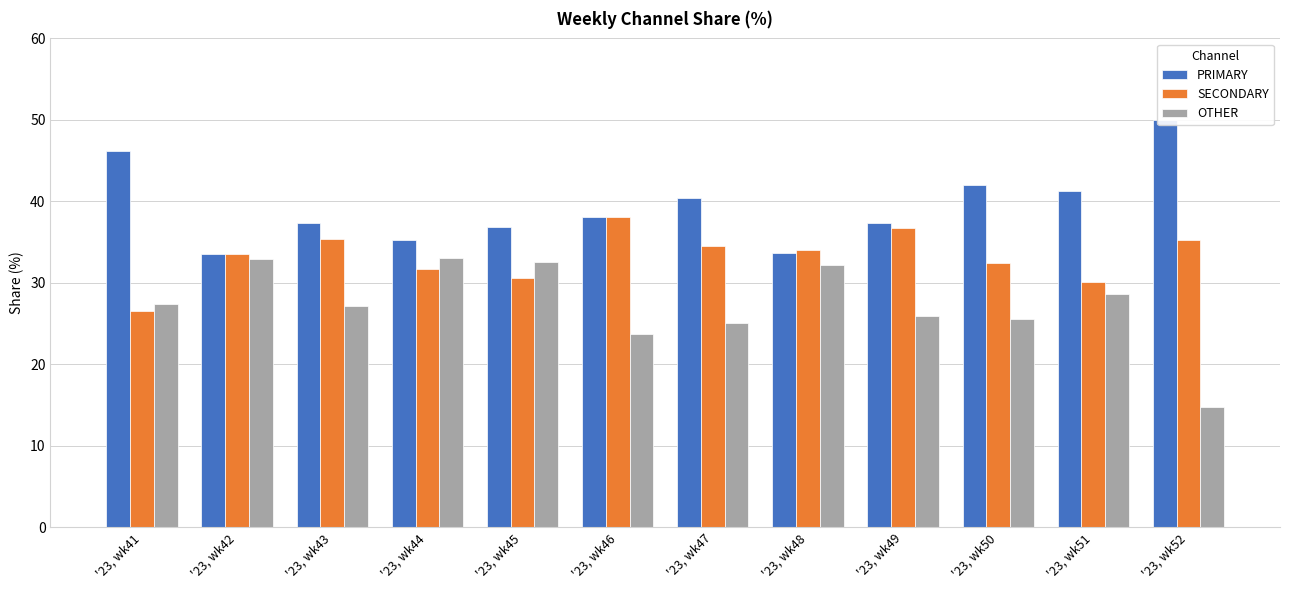

Reading left to right, list all the values displayed in this chart.

PRIMARY: '23, wk41=46.2	'23, wk42=33.5	'23, wk43=37.4	'23, wk44=35.3	'23, wk45=36.9	'23, wk46=38.1	'23, wk47=40.4	'23, wk48=33.7	'23, wk49=37.3	'23, wk50=42.0	'23, wk51=41.2	'23, wk52=50.0
SECONDARY: '23, wk41=26.5	'23, wk42=33.5	'23, wk43=35.4	'23, wk44=31.7	'23, wk45=30.6	'23, wk46=38.1	'23, wk47=34.5	'23, wk48=34.1	'23, wk49=36.7	'23, wk50=32.4	'23, wk51=30.2	'23, wk52=35.2
OTHER: '23, wk41=27.4	'23, wk42=32.9	'23, wk43=27.2	'23, wk44=33.0	'23, wk45=32.5	'23, wk46=23.7	'23, wk47=25.1	'23, wk48=32.2	'23, wk49=26.0	'23, wk50=25.6	'23, wk51=28.6	'23, wk52=14.8